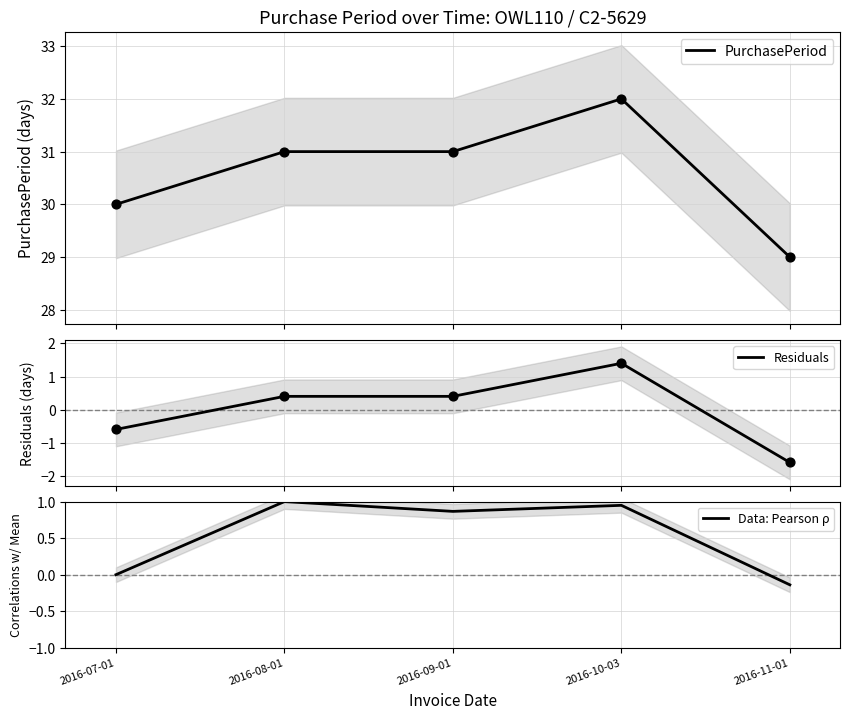

What are all the series names shown in the legend?

PurchasePeriod, Residuals, Data: Pearson ρ